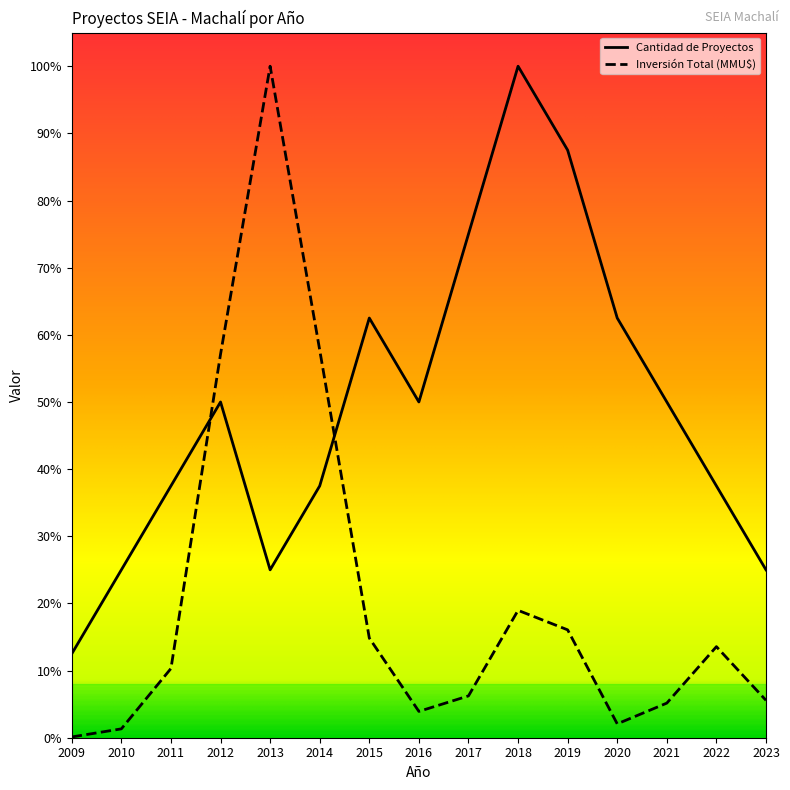

What are all the series names shown in the legend?

Cantidad de Proyectos, Inversión Total (MMU$)